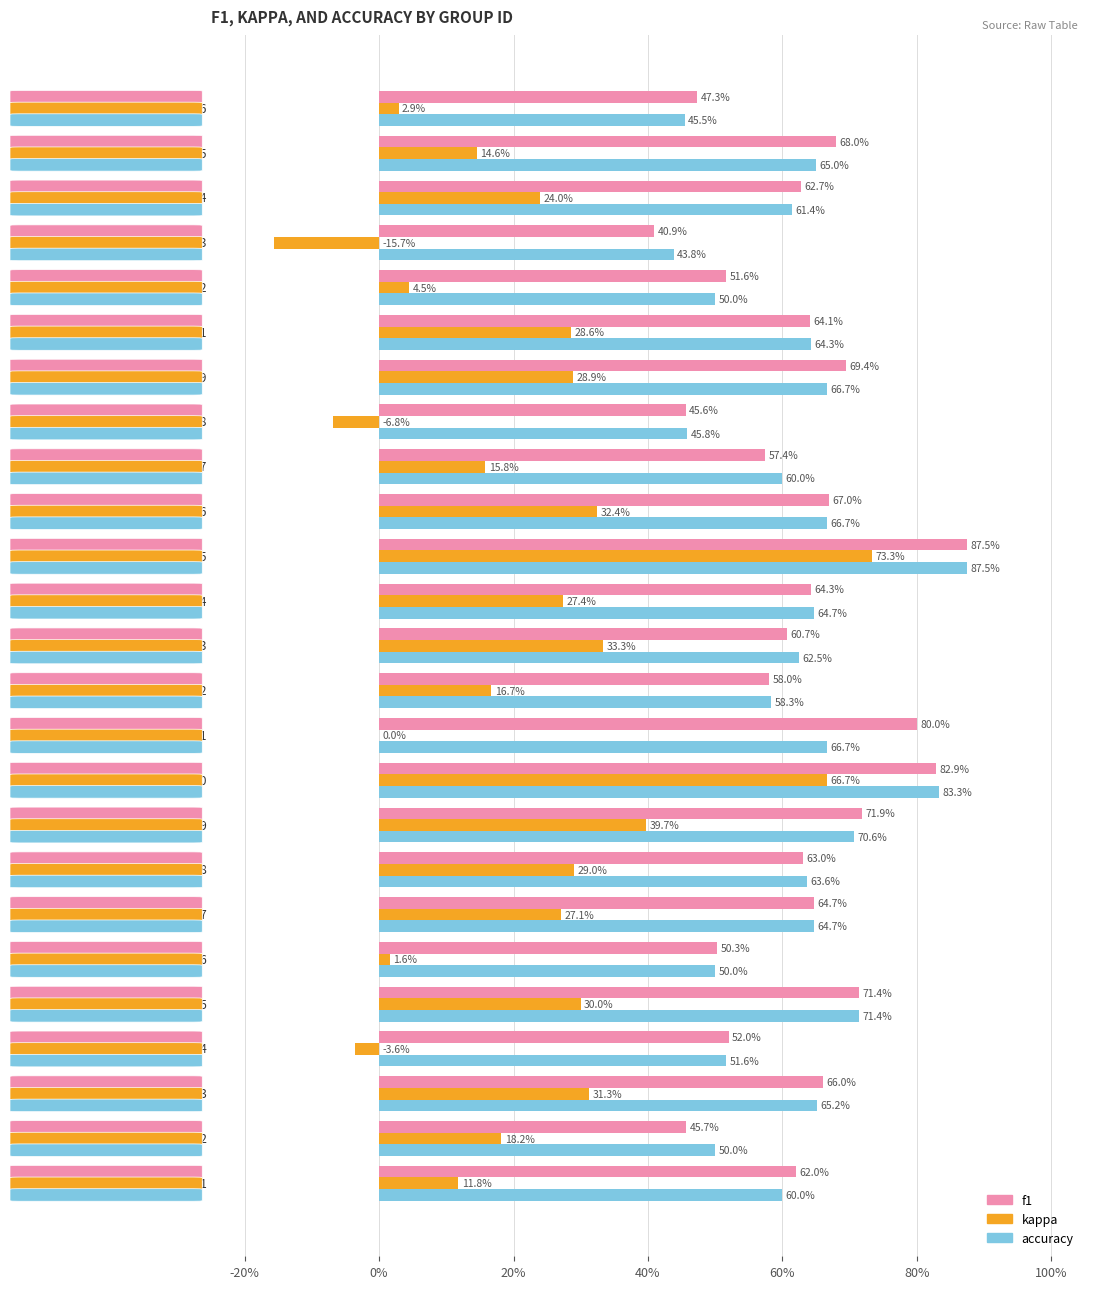

Which series has the largest total across all categories?

f1